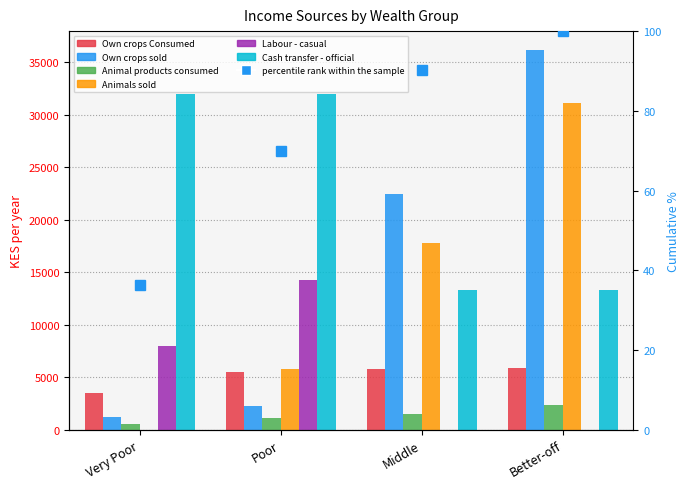

How many values in Animals sold are above zero?

3